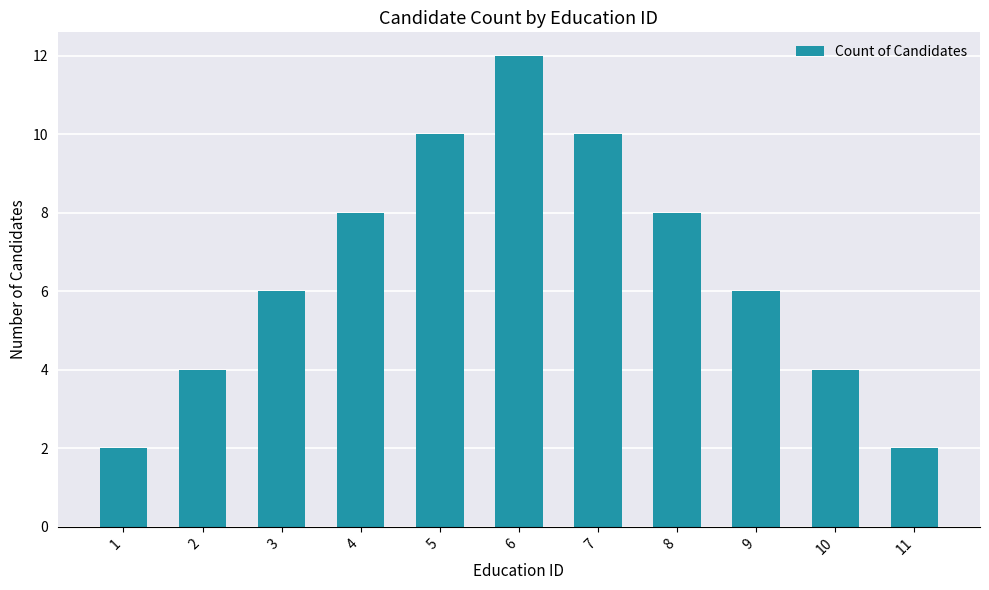

What is the difference between the second highest and minimum values?

8